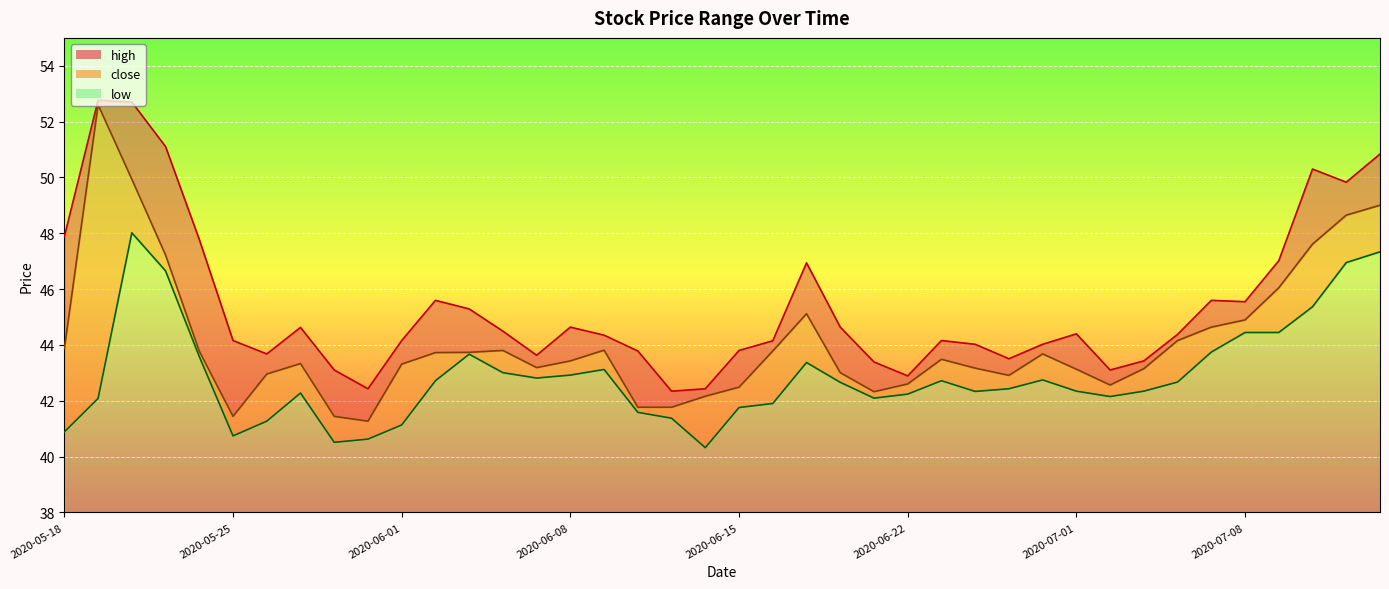

What is the difference between the maximum and minimum values in the high series?

10.4